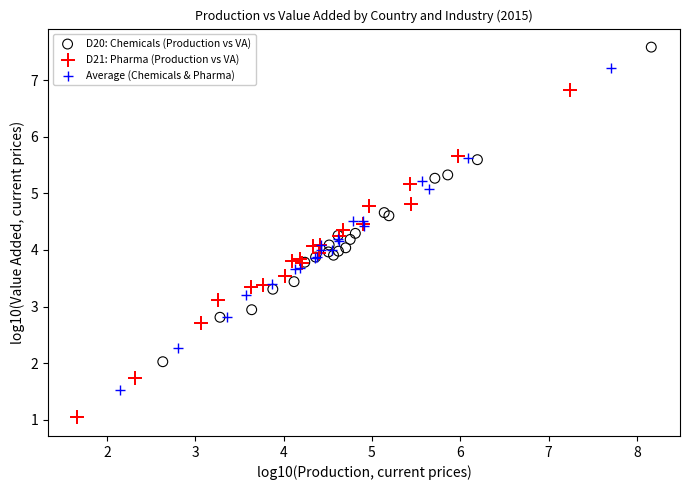

Which series reaches the minimum Y coordinate?

D21: Pharma (Production vs VA)